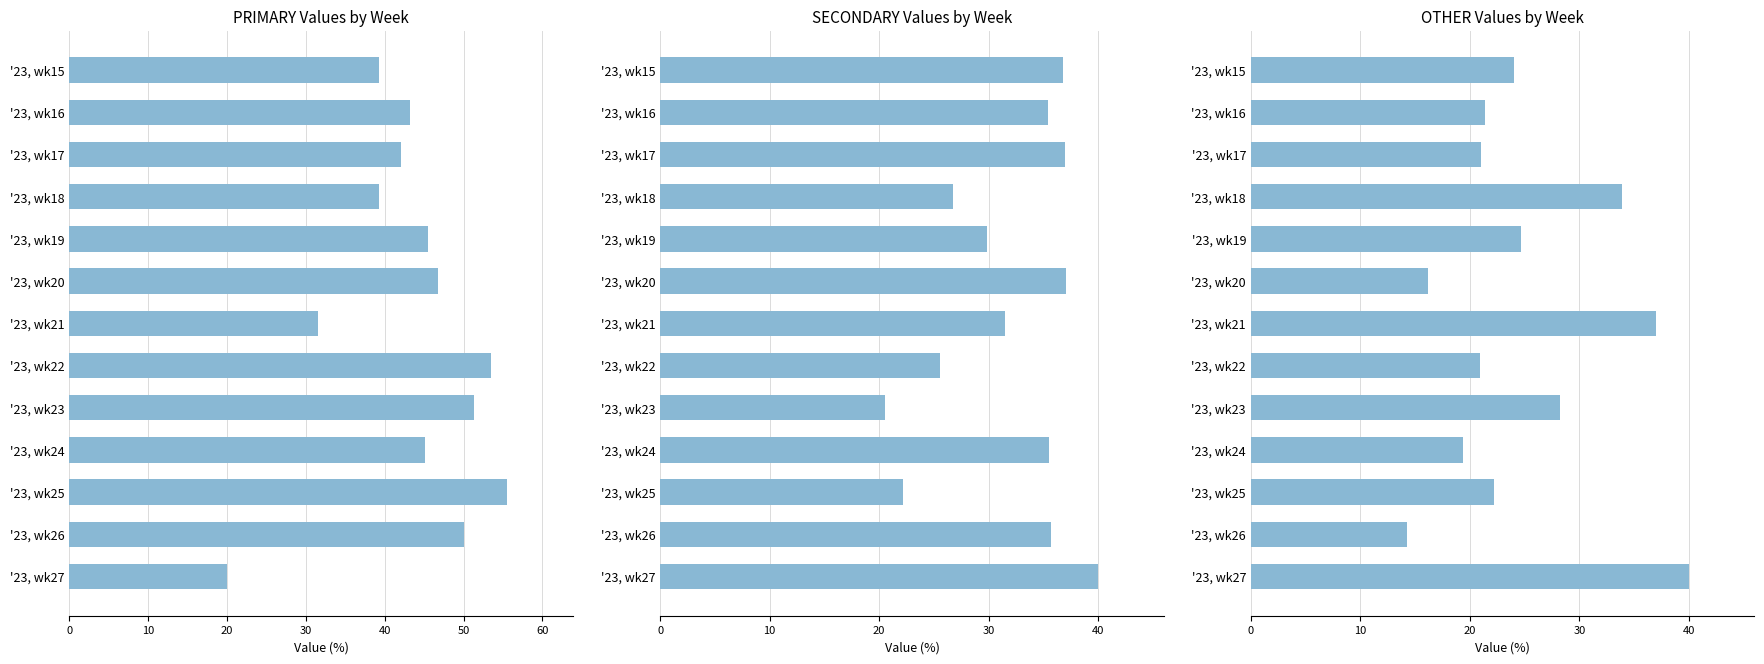

What is the difference between the second highest and second lowest values in the PRIMARY series?

22.0